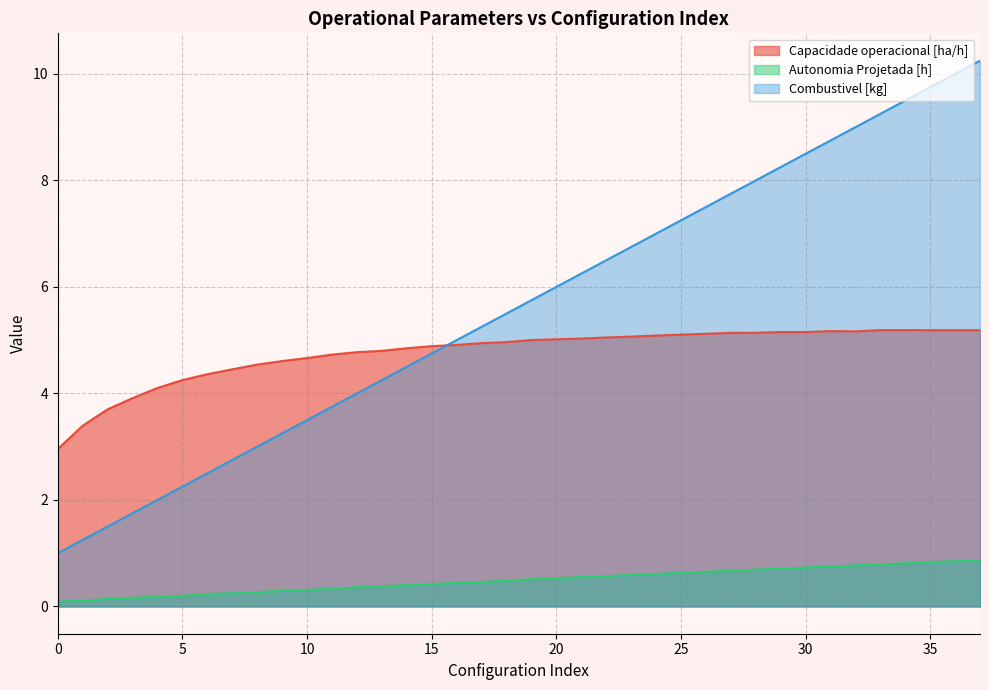

What is the sum of all Combustivel [kg] values?

213.8